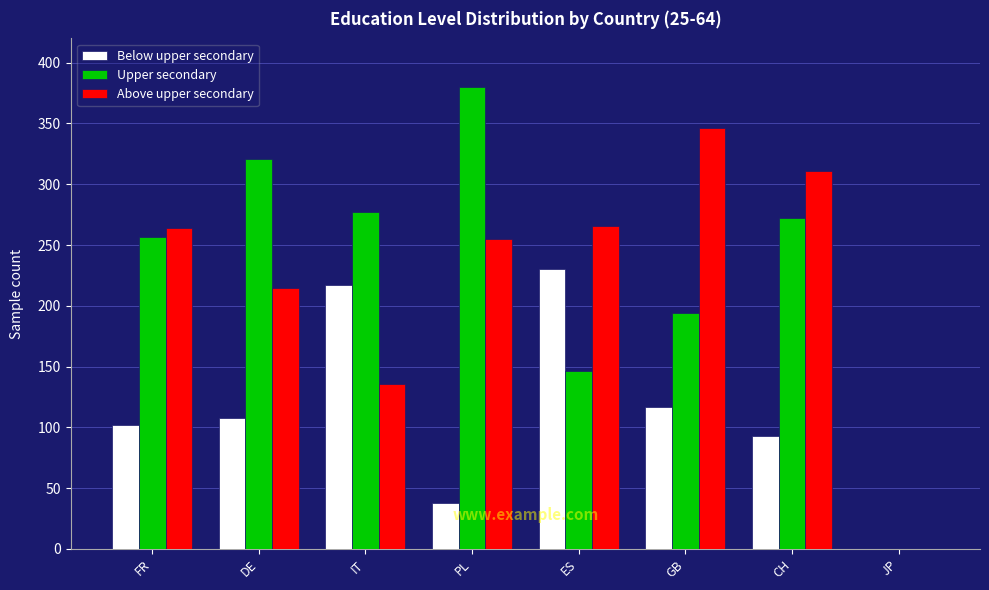

Reading left to right, transcribe all the data shown in this chart.

Below upper secondary: FR=102	DE=108	IT=217	PL=38	ES=230	GB=117	CH=93	JP=0
Upper secondary: FR=257	DE=321	IT=277	PL=380	ES=146	GB=194	CH=272	JP=0
Above upper secondary: FR=264	DE=215	IT=136	PL=255	ES=266	GB=346	CH=311	JP=0